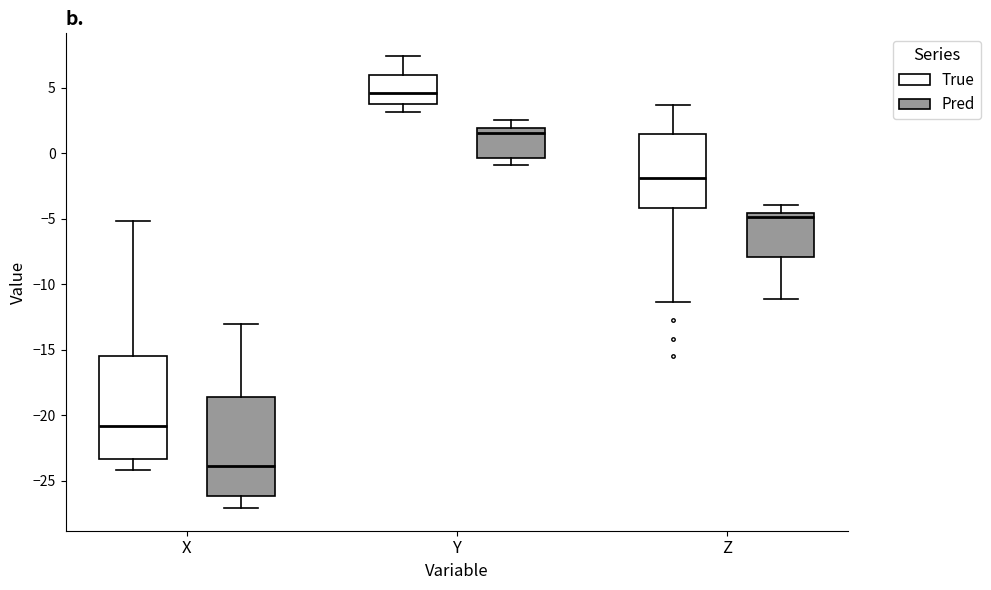

Reading left to right, transcribe this box plot: for each box, give where its median line is, the range the box spans, and where its two whiskers end, as read against the y-axis. The values are not printed on the chart, so give them approximately, as read against the axis.

X (True): median -21.0, box -23.5 to -15.5, whiskers -24.0 to -5.0
X (Pred): median -24.0, box -26.0 to -18.5, whiskers -27.0 to -13.0
Y (True): median 4.5, box 4.0 to 6.0, whiskers 3.0 to 7.5
Y (Pred): median 1.5, box -0.5 to 2.0, whiskers -1.0 to 2.5
Z (True): median -2.0, box -4.0 to 1.5, whiskers -11.5 to 3.5
Z (Pred): median -5.0, box -8.0 to -4.5, whiskers -11.0 to -4.0